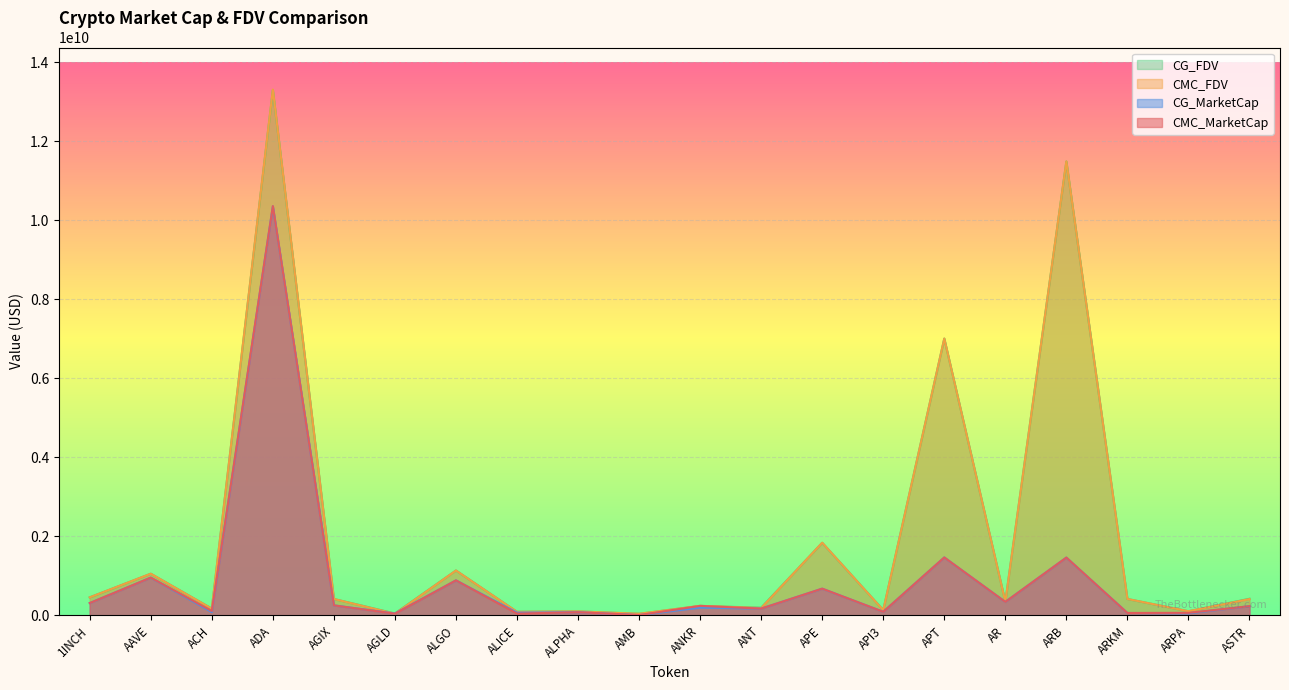

In CG_FDV, how many points are higher than both neighbors (excluding endpoints)?

8